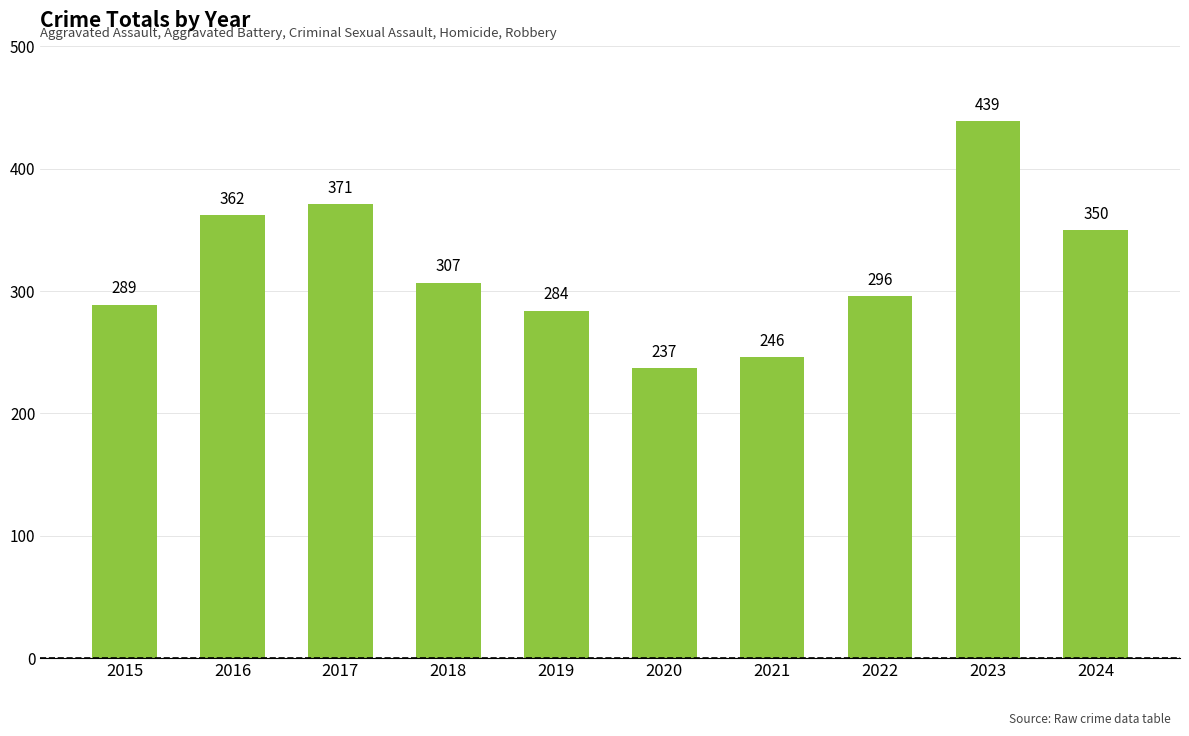

The chart shows a value of 418 at 2019. True or false?

False